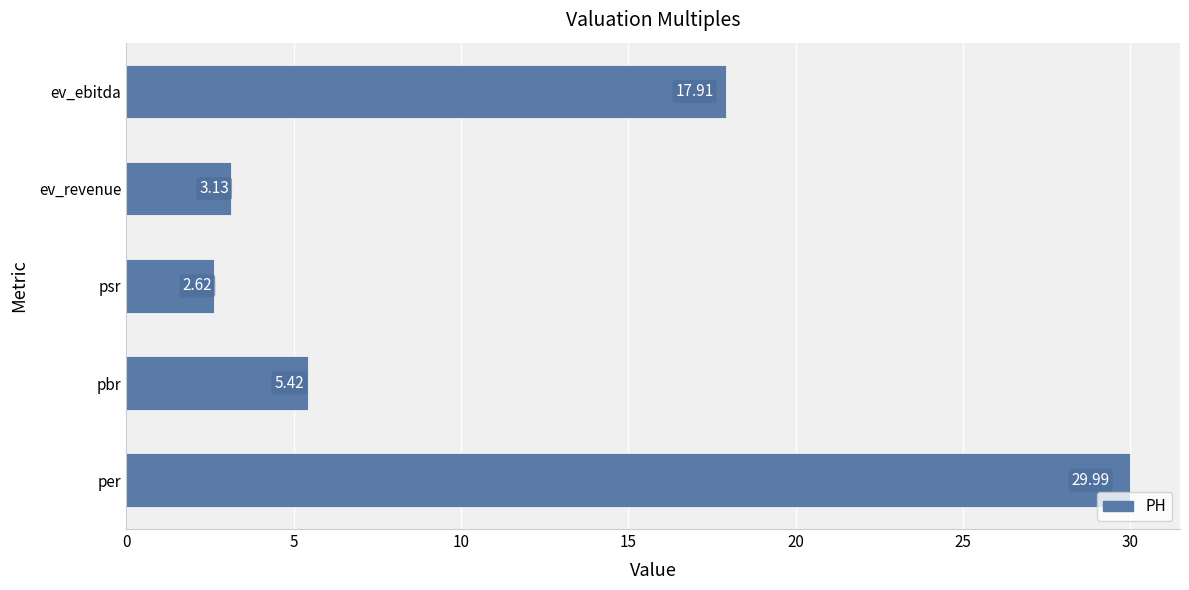

Are the bars grouped side by side (vs. stacked)?

No